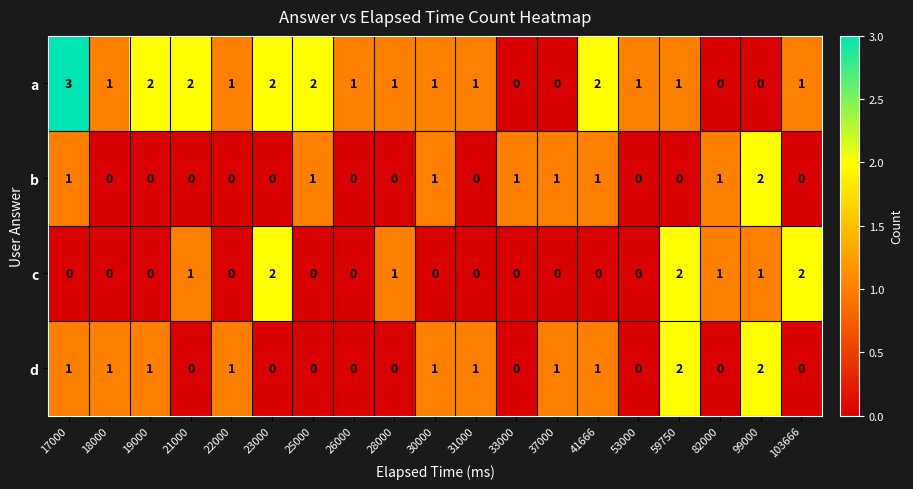

Between 82000 and 17000, which is larger?

17000